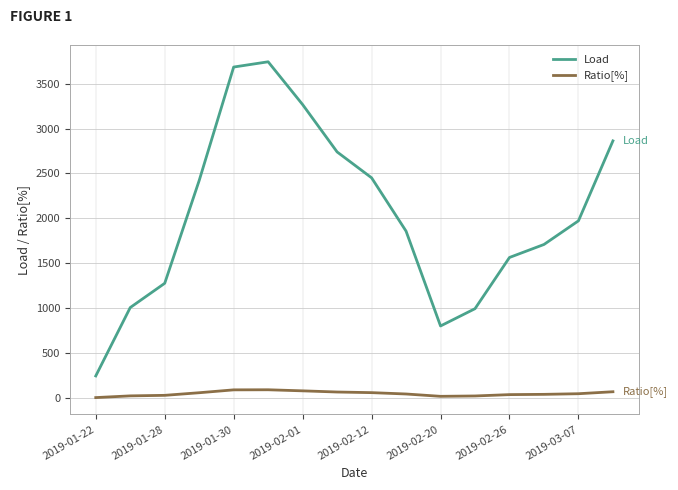

Rank the series by their maximum value, from highest to lowest.

Load, Ratio[%]